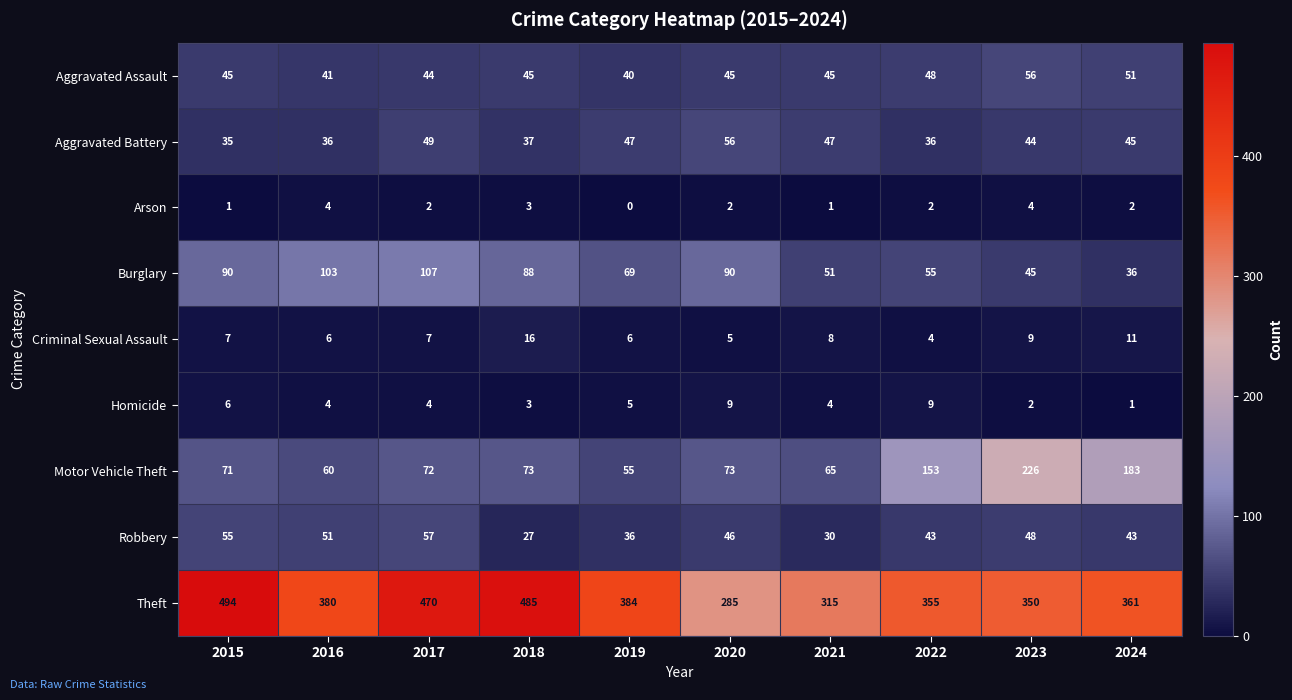

Which series changed the most between 2020 and 2024?

Motor Vehicle Theft